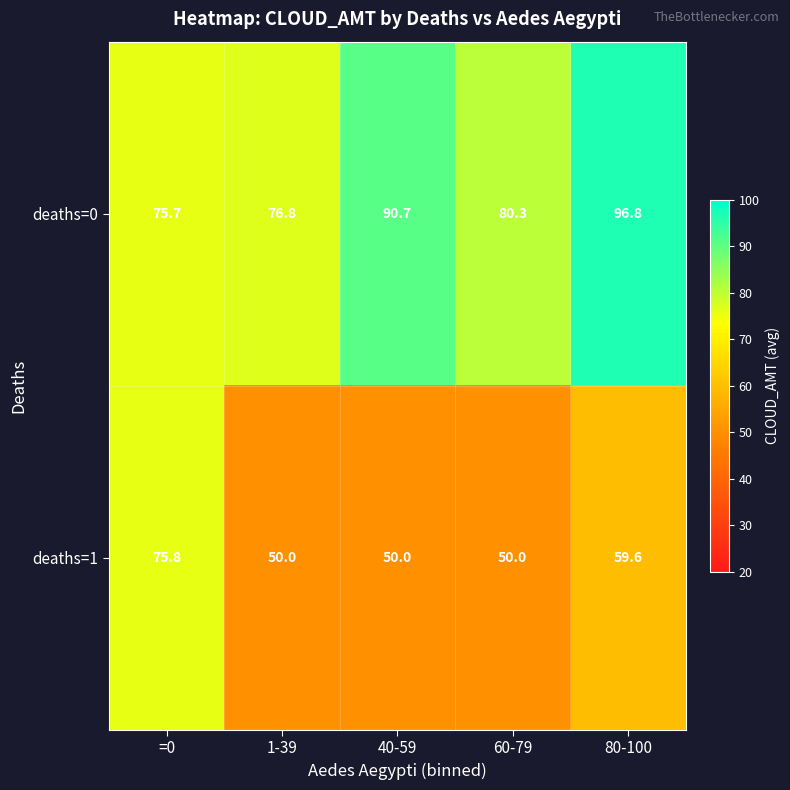

Rank the series at 1-39 from highest to lowest value.

deaths=0, deaths=1